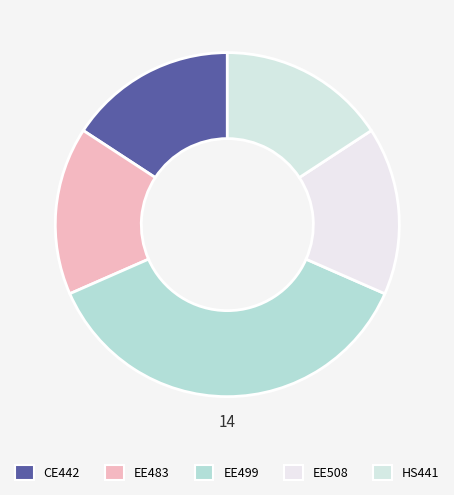

Count the number of slices in the pie.

5